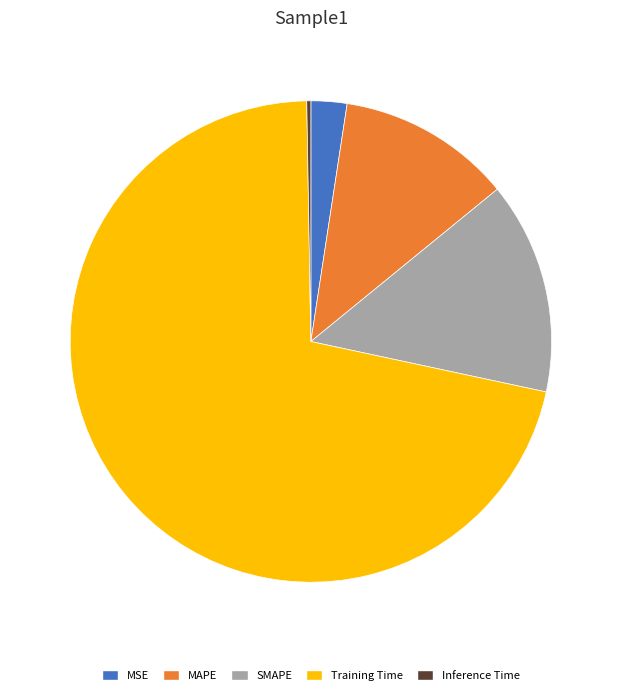

Do Training Time and MAPE together represent more than half of the pie?

Yes